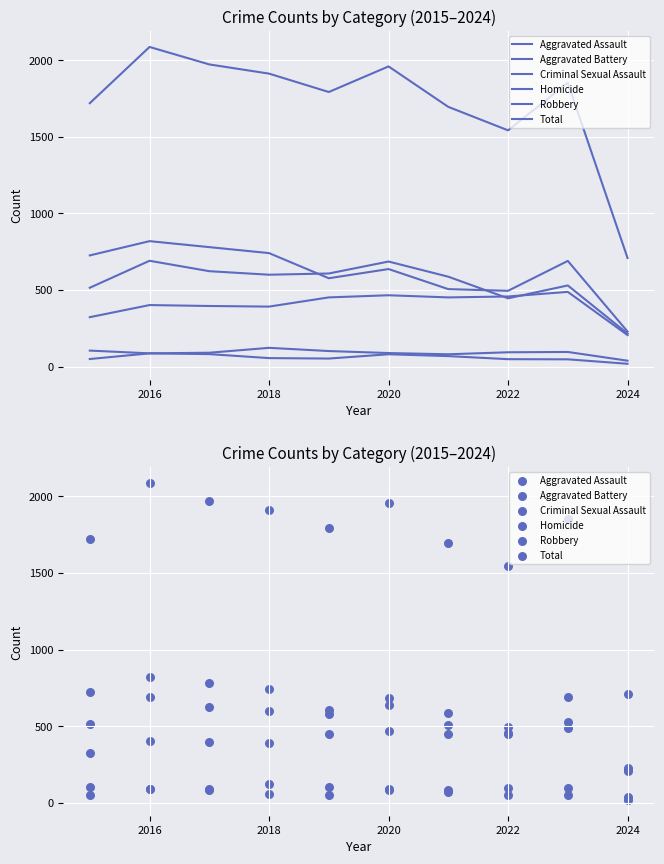

At which category is the sum across all series the highest?

2016